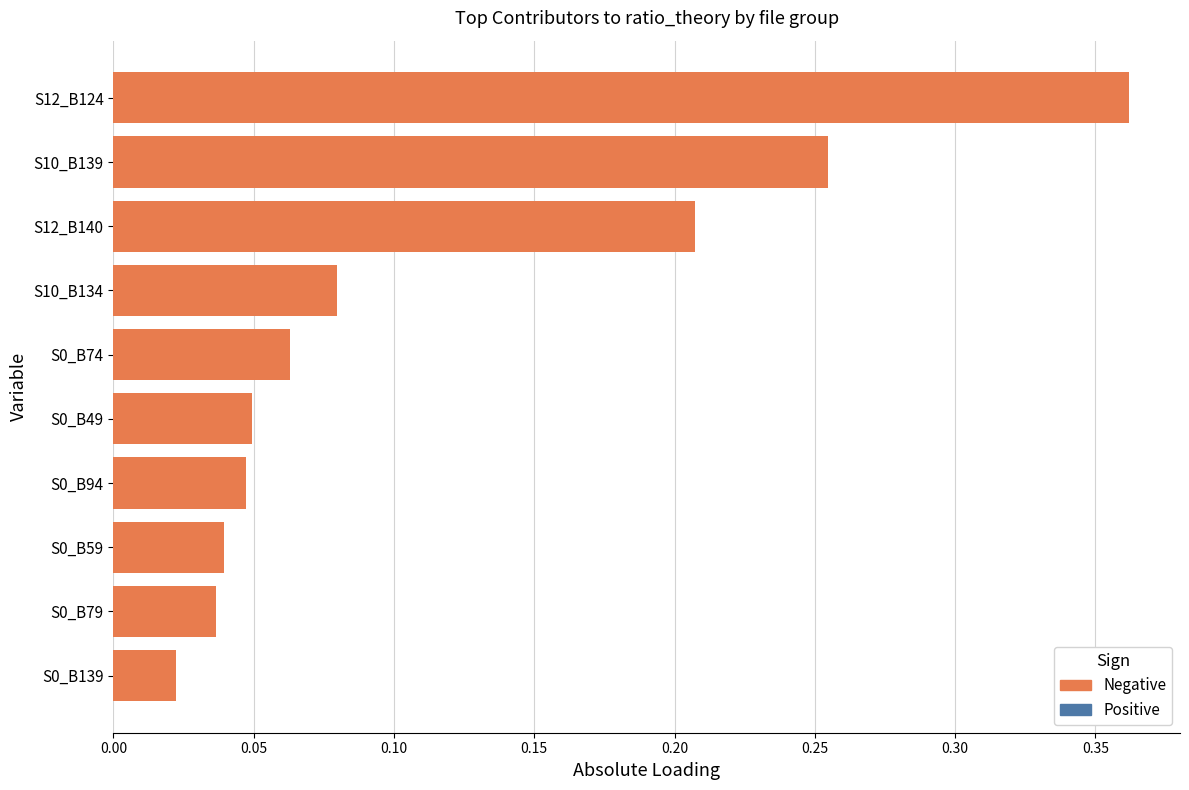

How many data points does each series have?

10